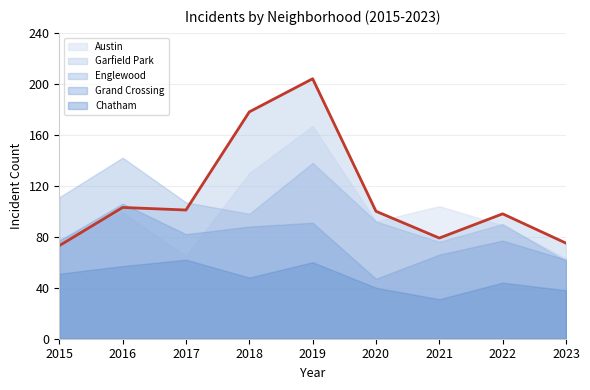

Rank the series by their maximum value, from highest to lowest.

Garfield Park, Austin, Englewood, Grand Crossing, Chatham